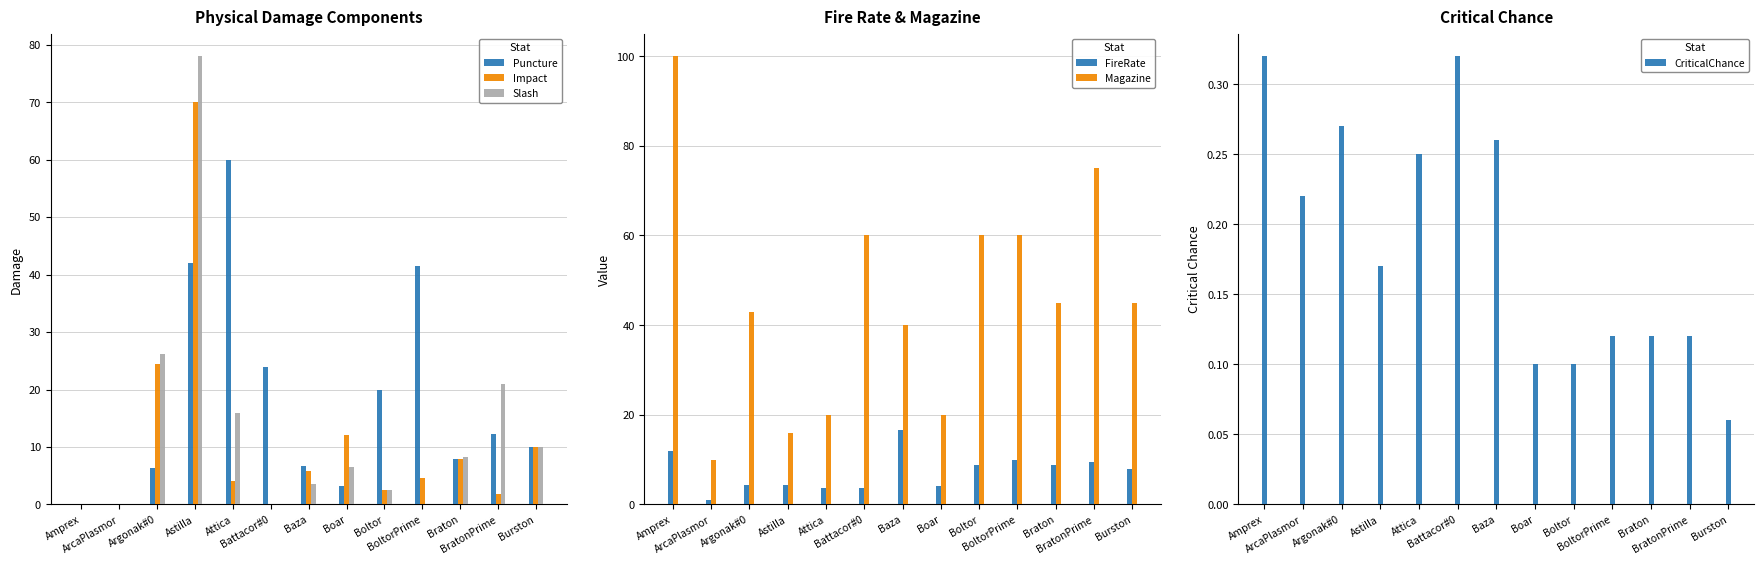

What is the value of the Magazine bar at the 8th from the left?

20.0